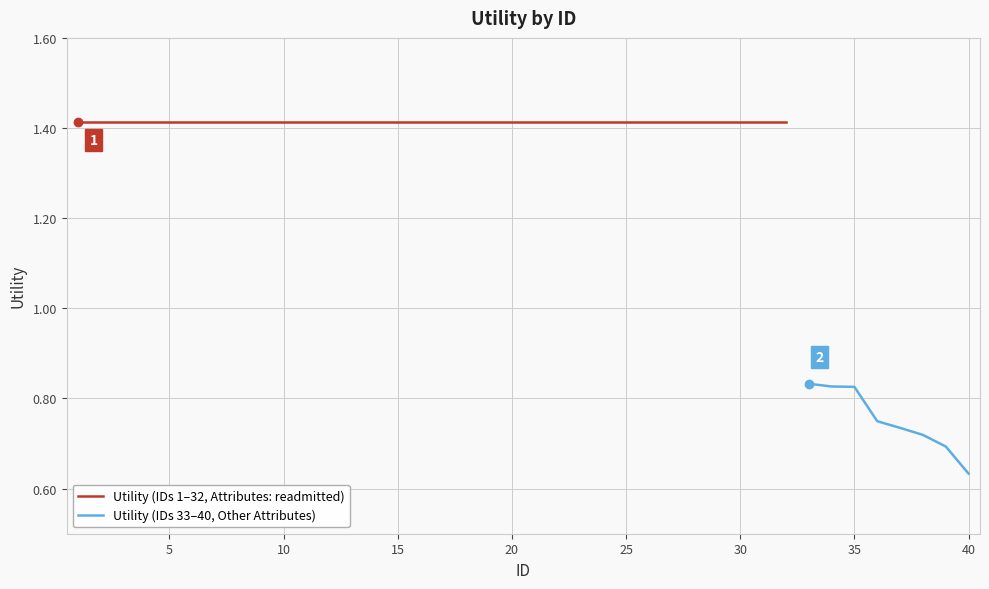

What is the value of the 1st point from the left?

1.4